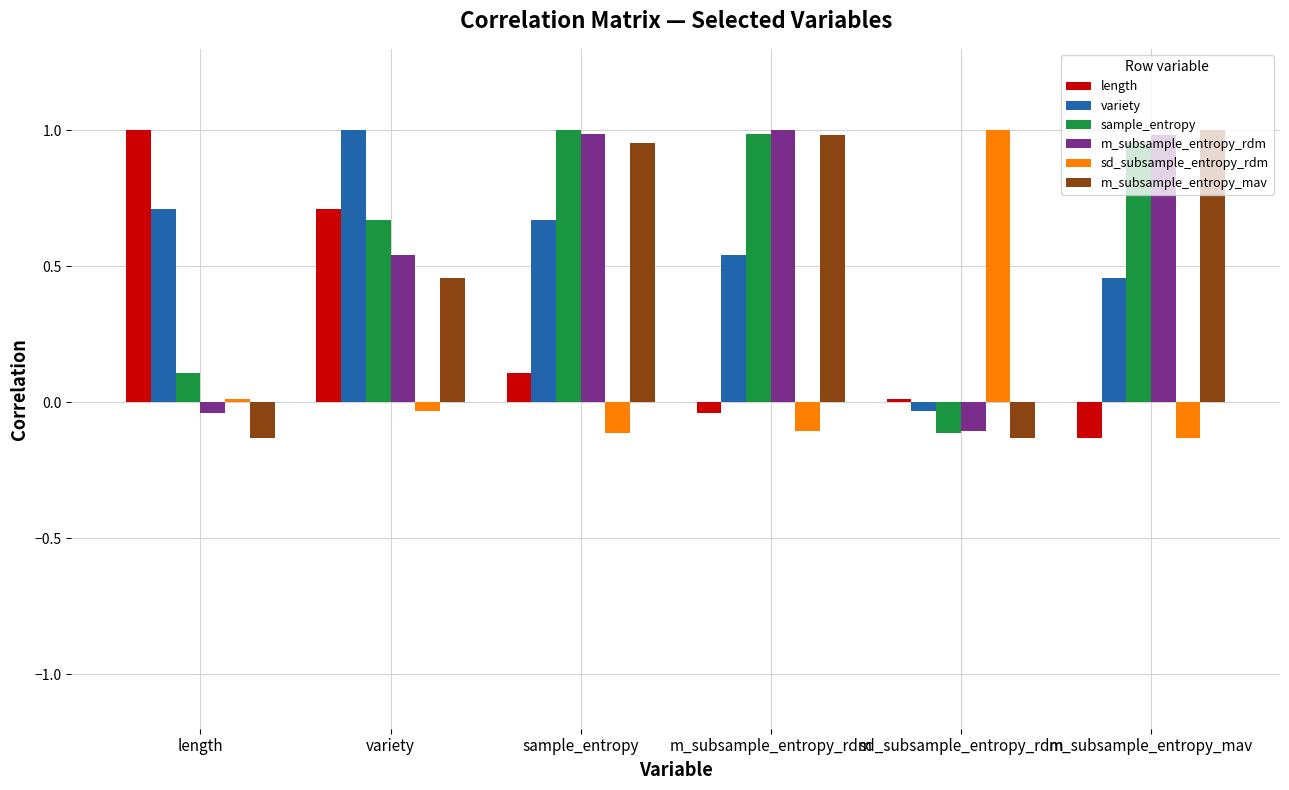

Is it true that length equals 1.7 at length?

False